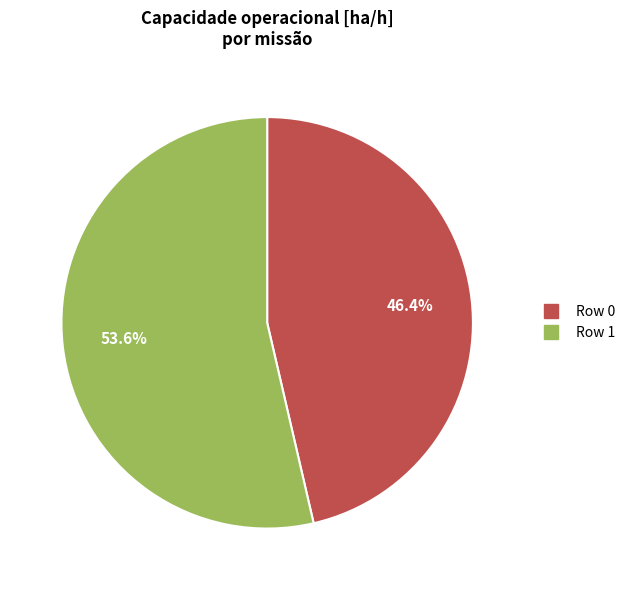

Is it true that Row 1 is 59% of the pie?

False